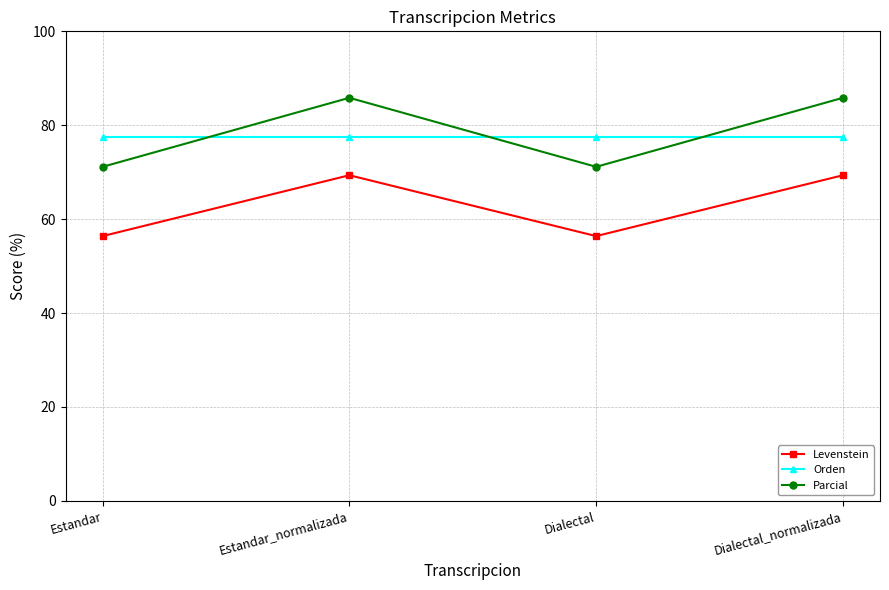

True or false: Orden has more than 1 points higher than both neighbors.

False